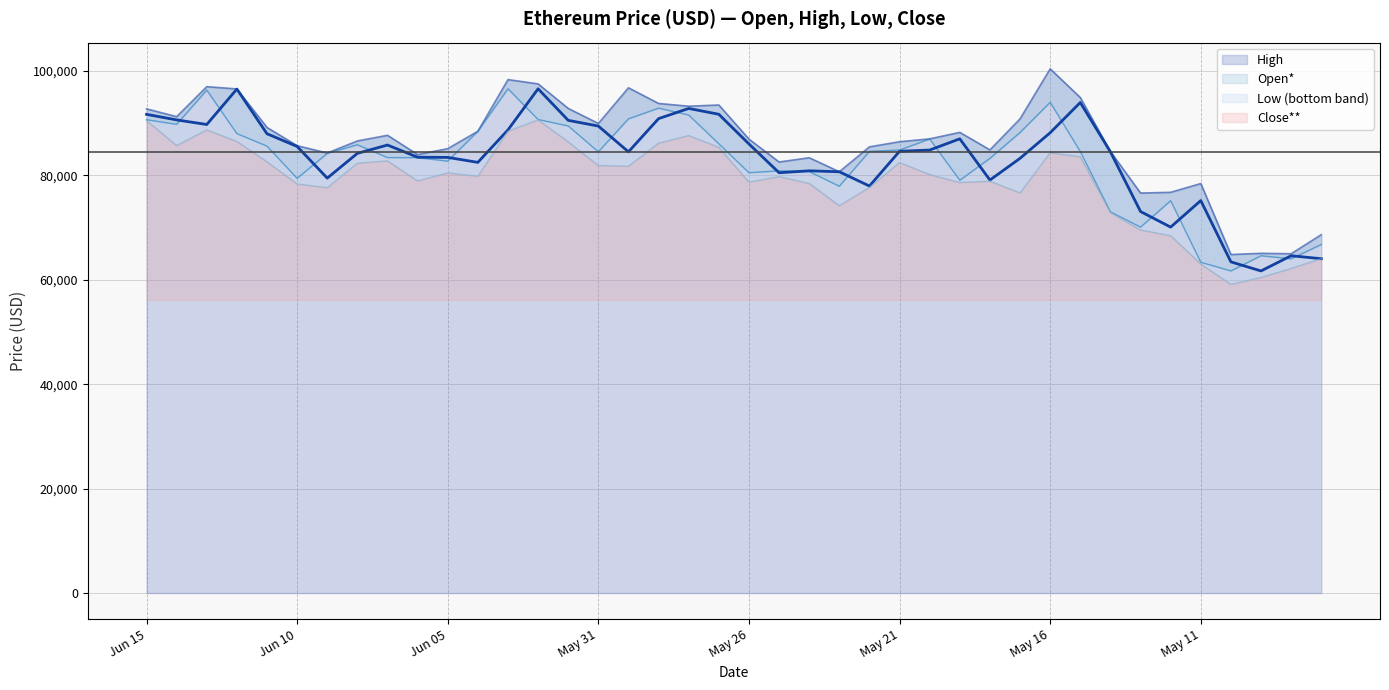

Reading left to right, transcribe all the data shown in this chart.

Open*: 90657	89776	96331	87998	85595	79430	84205	85856	83406	83391	82719	88447	96586	90695	89462	84510	90832	92874	91549	86038	80502	80869	80725	77914	84603	84844	86962	79063	83260	88207	93996	84562	73016	70086	75145	63355	61695	64606	64017	66759
High: 92738	91249	96988	96554	89169	85685	84278	86594	87672	83979	85117	88447	98342	97519	92815	89937	96768	93769	93248	93476	86936	82559	83375	80695	85460	86443	86993	88229	84879	90825	100402	94902	84571	76612	76754	78432	64837	65069	64990	68643
Low: 90485	85711	88704	86493	82589	78350	77631	82322	82764	78934	80473	79821	88472	90614	86398	81873	81744	86168	87621	85363	78697	79759	78447	74189	77680	82453	80144	78626	78879	76633	84326	83558	72869	69530	68444	63010	59106	60437	62168	64036
Close**: 91683	90619	89739	96525	87965	85537	79470	84213	85807	83472	83438	82486	88708	96578	90533	89441	84510	90867	92815	91695	86014	80502	80869	80690	77955	84617	84848	86996	79104	83260	88161	93951	84505	73072	70086	75171	63428	61691	64606	64036